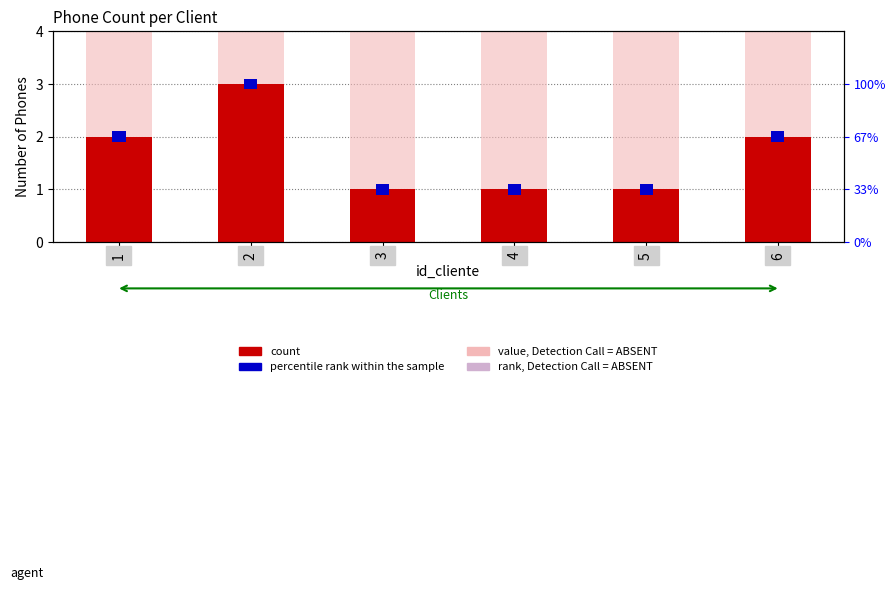

How many values in the count series are below 2?

3